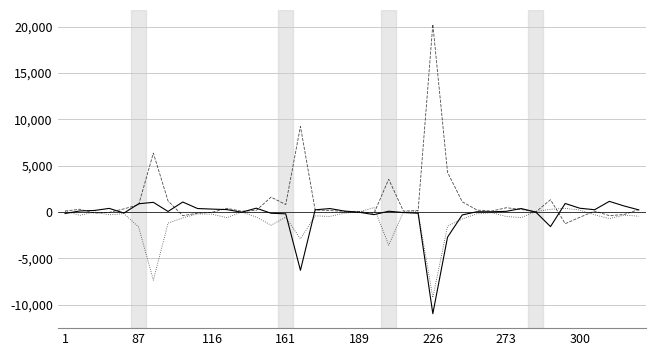

What is the minimum value shown in the chart?

-10989.3